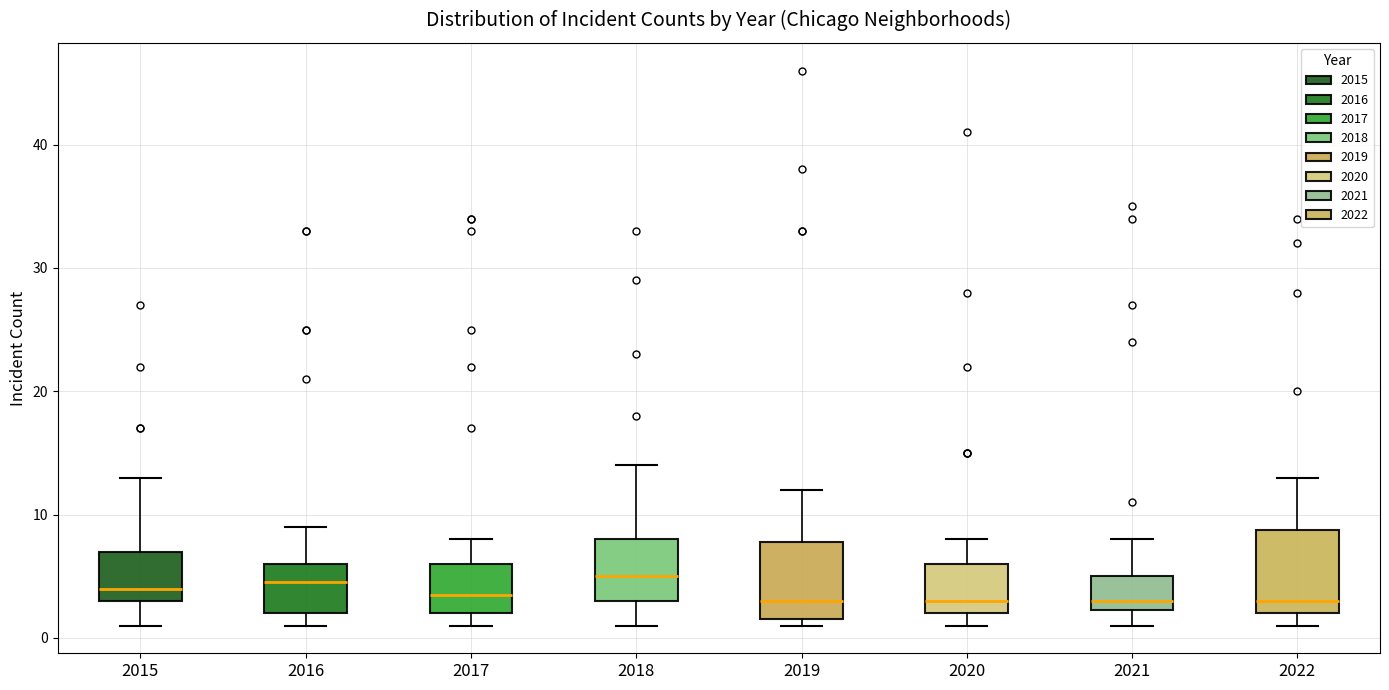

Reading left to right, read every box against the y-axis: the position of its median line, the range the box covers, and the ends of its whiskers. The values are not printed on the chart, so give them approximately, as read against the axis.

2015: median 4, box 3 to 7, whiskers 1 to 13
2016: median 5, box 2 to 6, whiskers 1 to 9
2017: median 4, box 2 to 6, whiskers 1 to 8
2018: median 5, box 3 to 8, whiskers 1 to 14
2019: median 3, box 2 to 8, whiskers 1 to 12
2020: median 3, box 2 to 6, whiskers 1 to 8
2021: median 3, box 2 to 5, whiskers 1 to 8
2022: median 3, box 2 to 9, whiskers 1 to 13